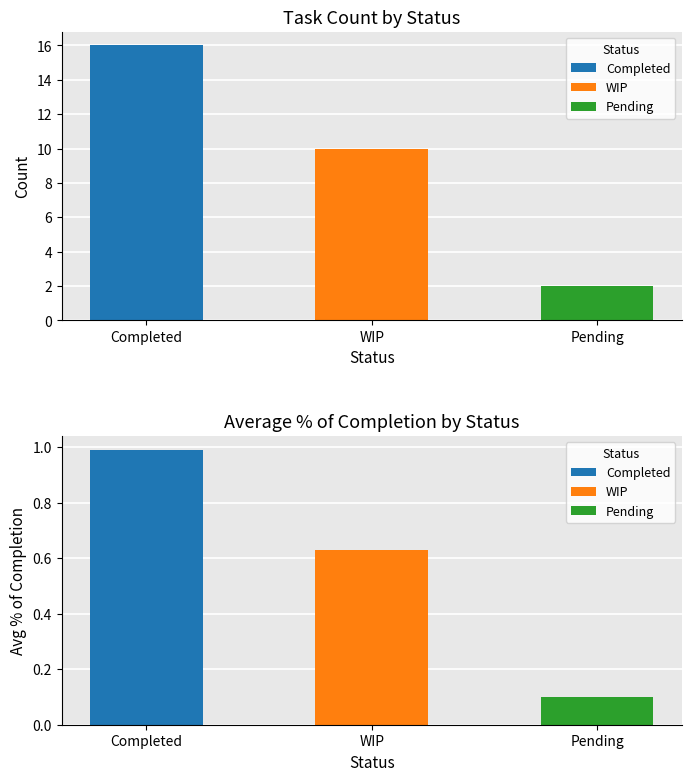

Reading left to right, what are all the values shown in this chart?

Count: 16.0	10.0	2.0
Avg % of completion: 1.0	0.6	0.1